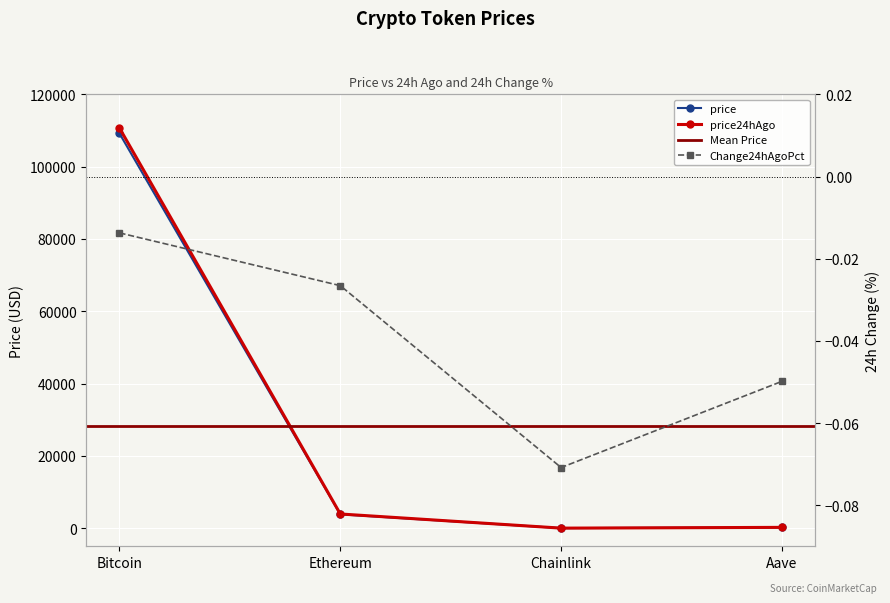

Reading left to right, what are all the values shown in this chart?

price: Bitcoin=109184.0	Ethereum=3829.9	Chainlink=16.9	Aave=217.4
price24hAgo: Bitcoin=110682.0	Ethereum=3931.6	Chainlink=18.1	Aave=228.3
Change24hAgoPct: Bitcoin=-0.0	Ethereum=-0.0	Chainlink=-0.1	Aave=-0.0